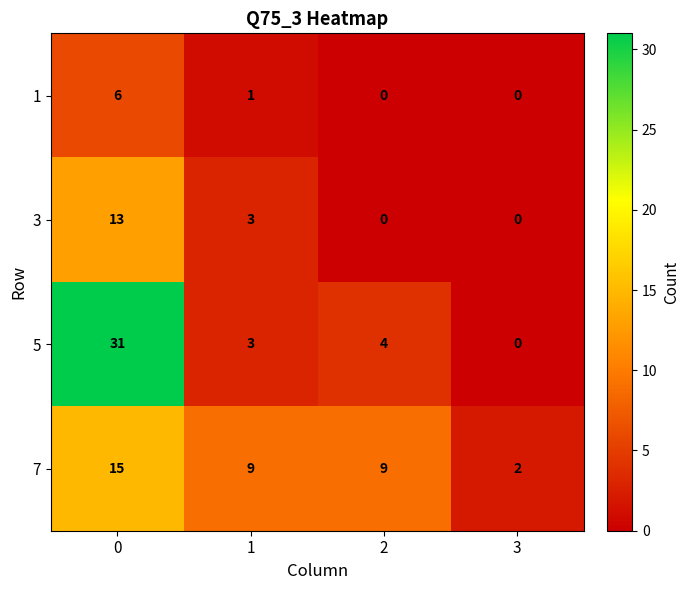

What is the total value across all series at 1?

16